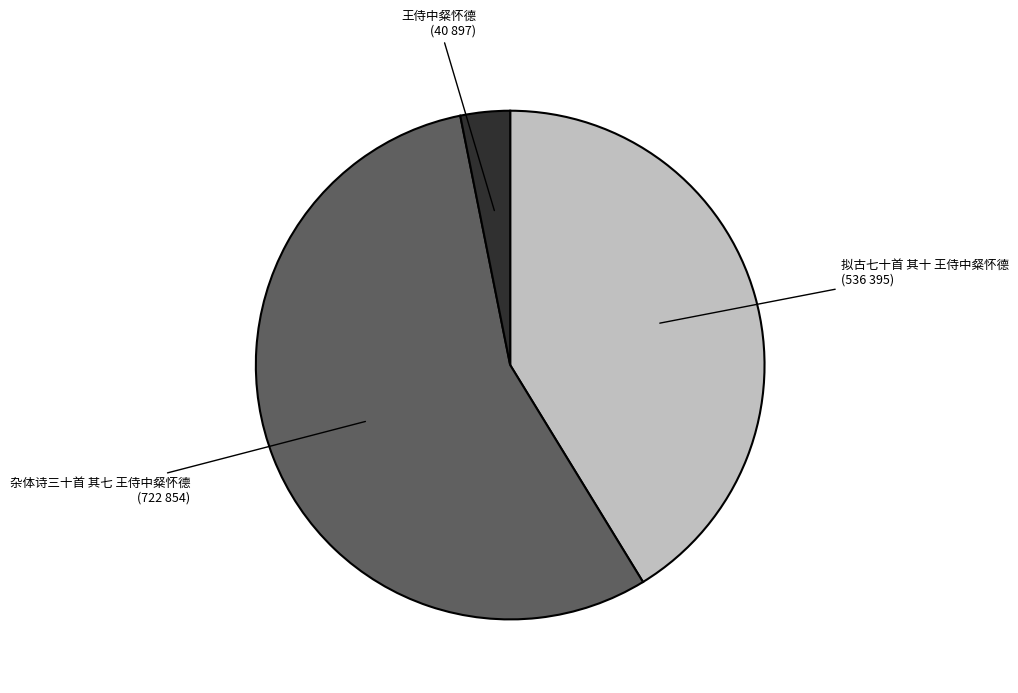

Does any single category account for the majority?

Yes